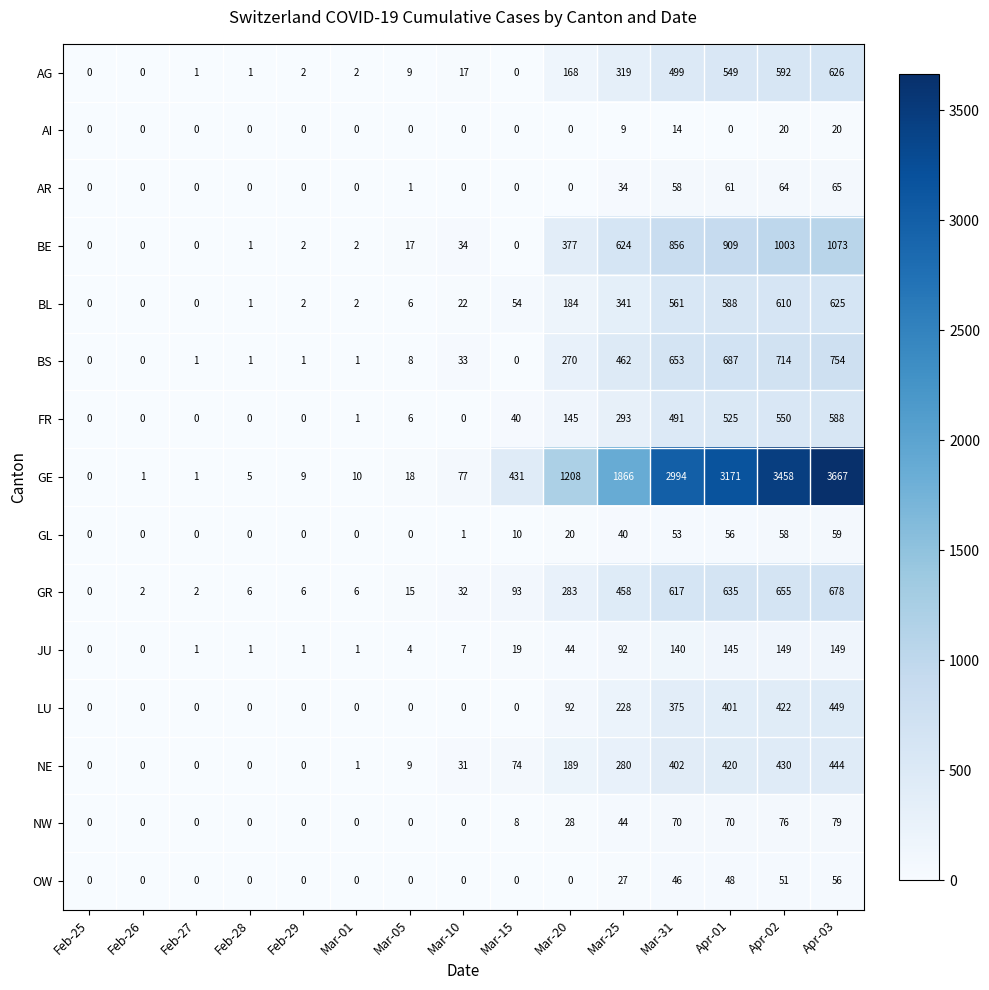

What is the average value of the BE series?

327